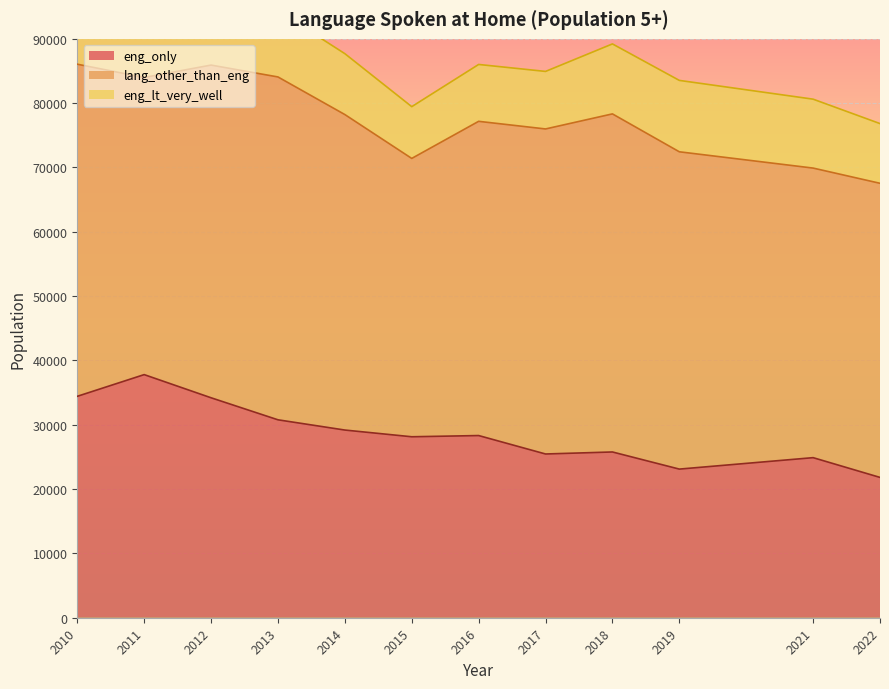

Rank the categories by eng_only value from highest to lowest.

2011, 2010, 2012, 2013, 2014, 2016, 2015, 2018, 2017, 2021, 2019, 2022